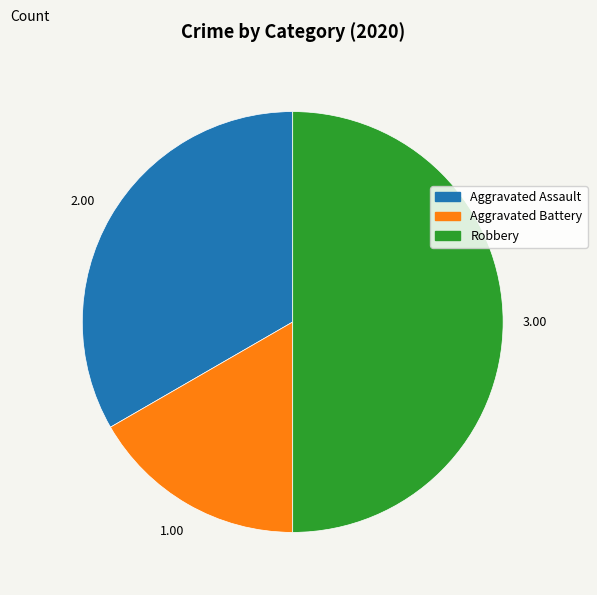

Is the sum of Robbery and Aggravated Assault greater than half?

Yes